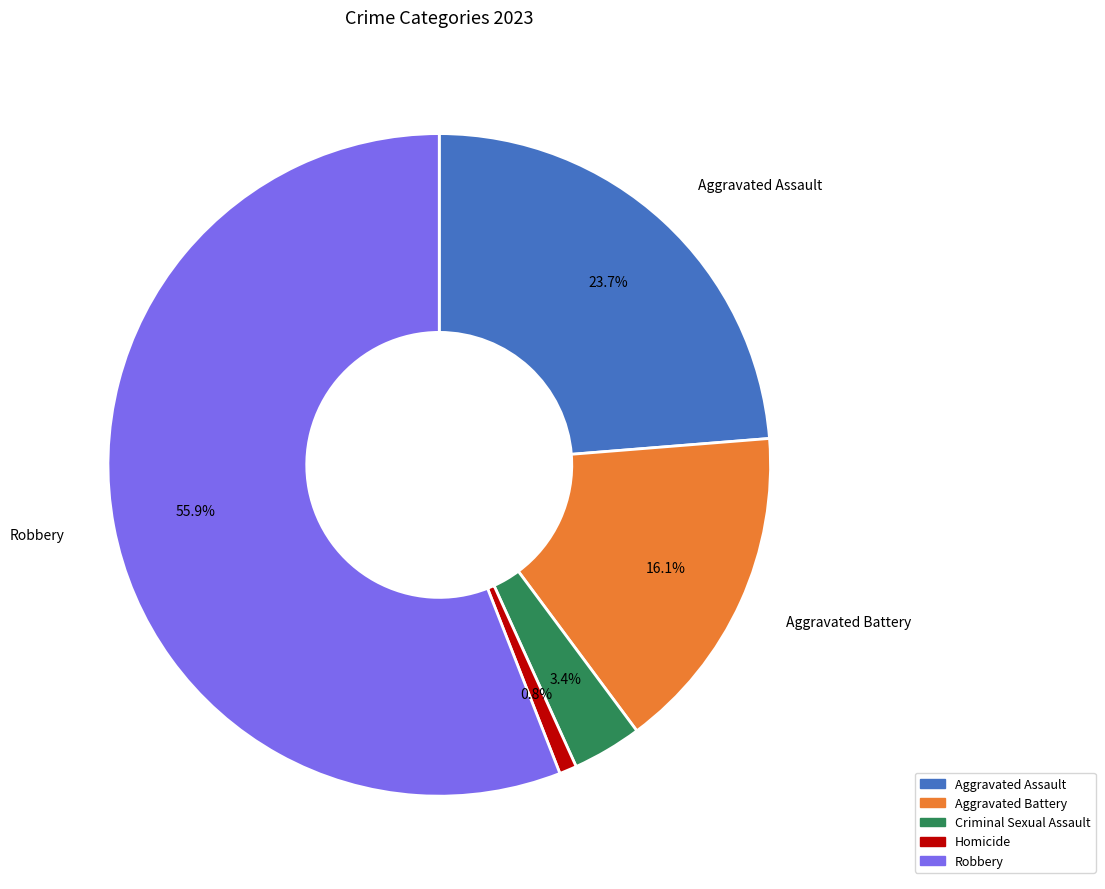

Approximately how many times larger is the value at Criminal Sexual Assault compared to Robbery?

0.1